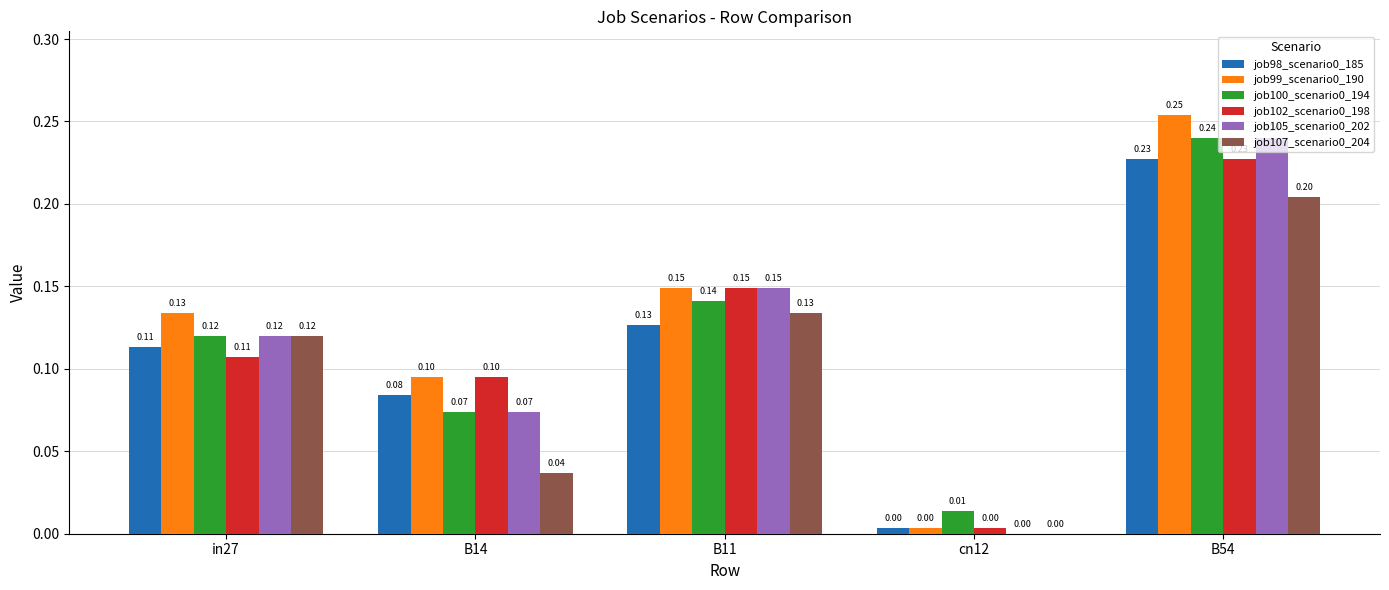

What is the total value across all series at B14?

0.5